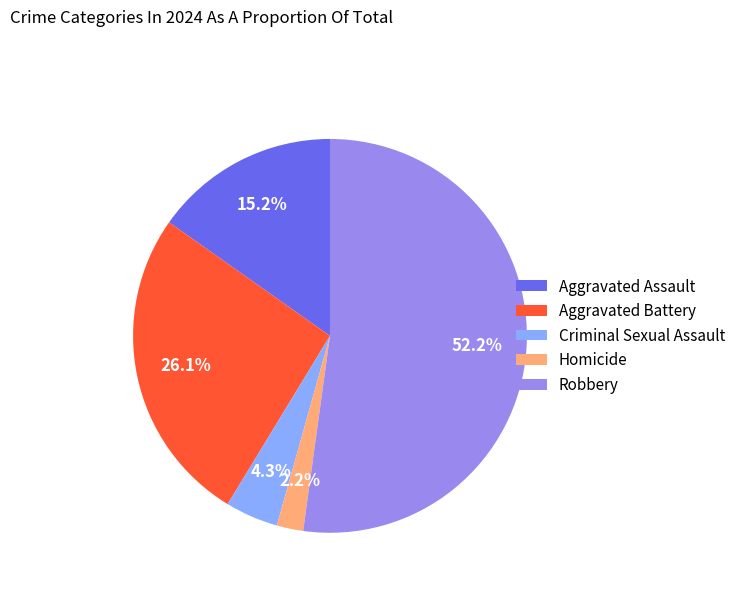

What percentage is NOT represented by Criminal Sexual Assault?

95.7%